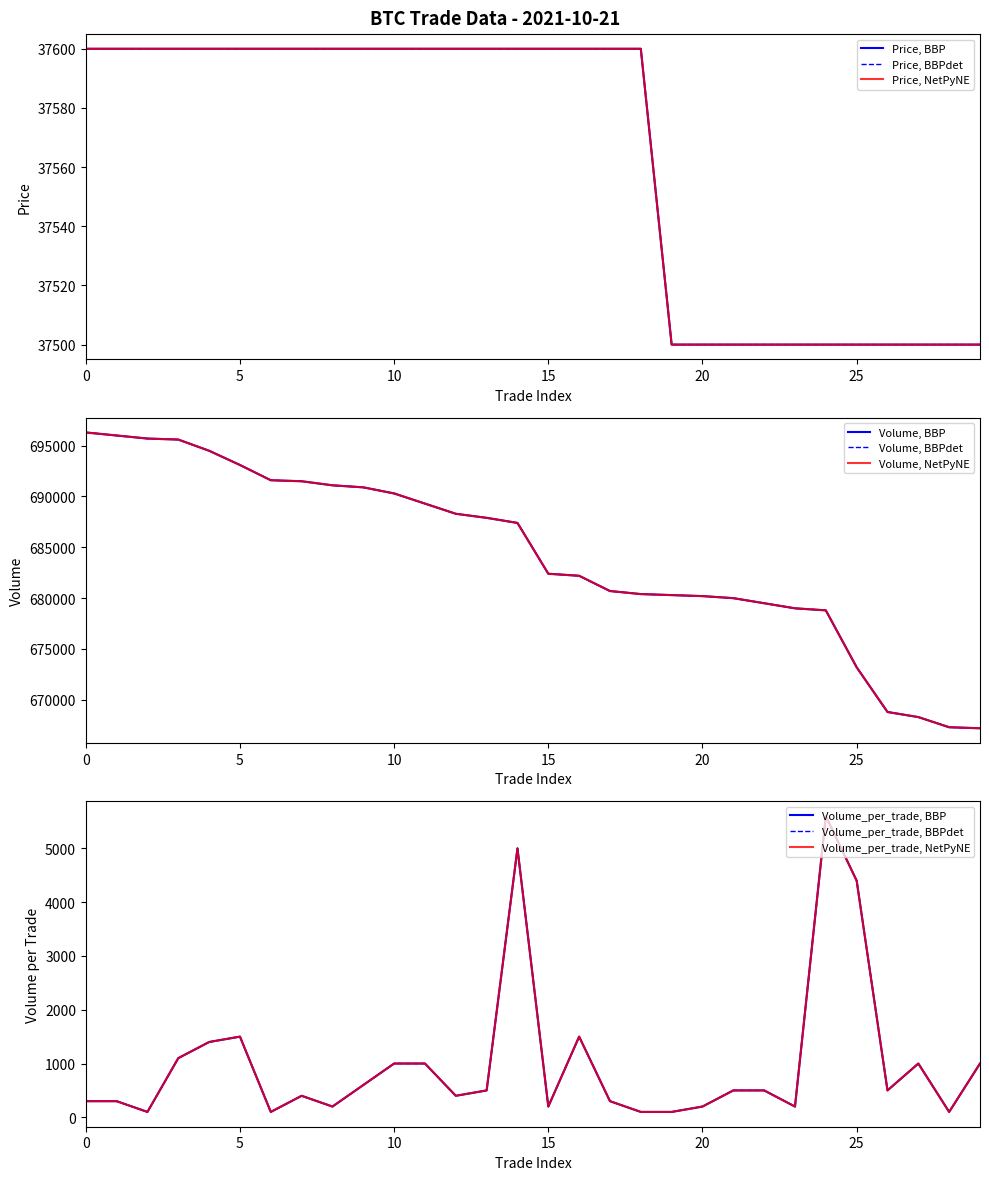

Rank the series by their maximum value, from highest to lowest.

Volume, Price, Volume_per_trade